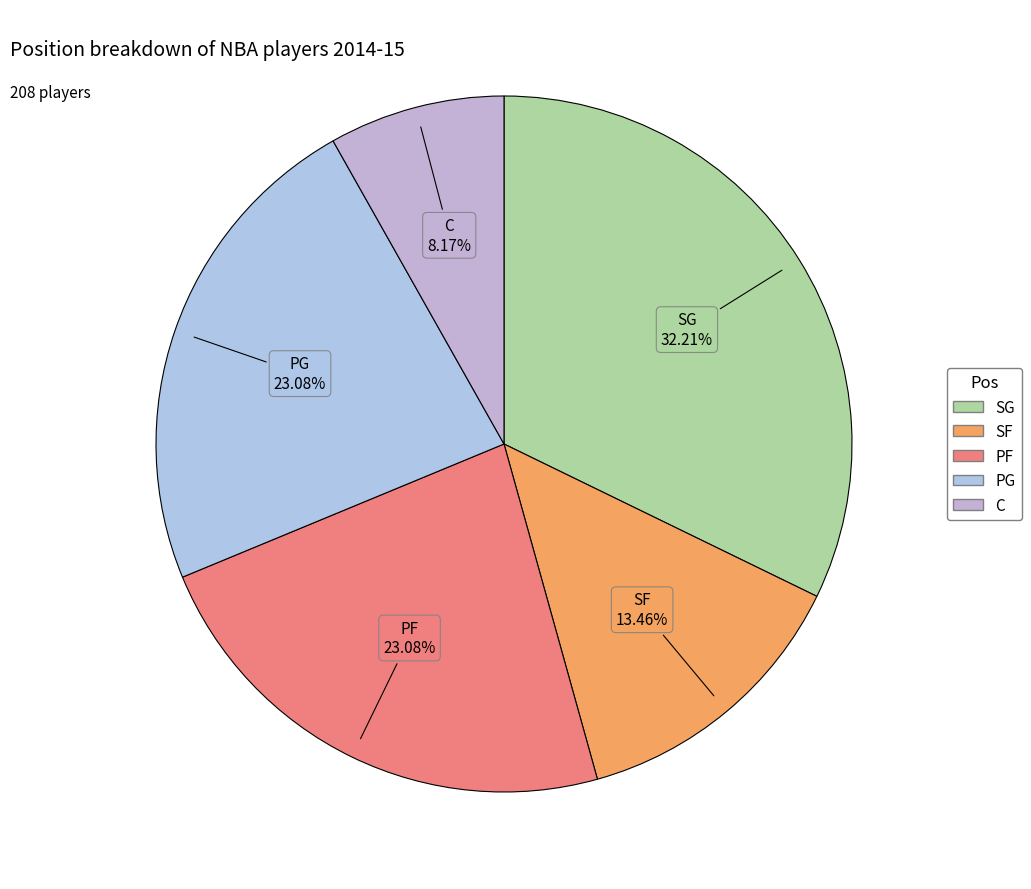

Which category has the smallest portion of the pie?

C